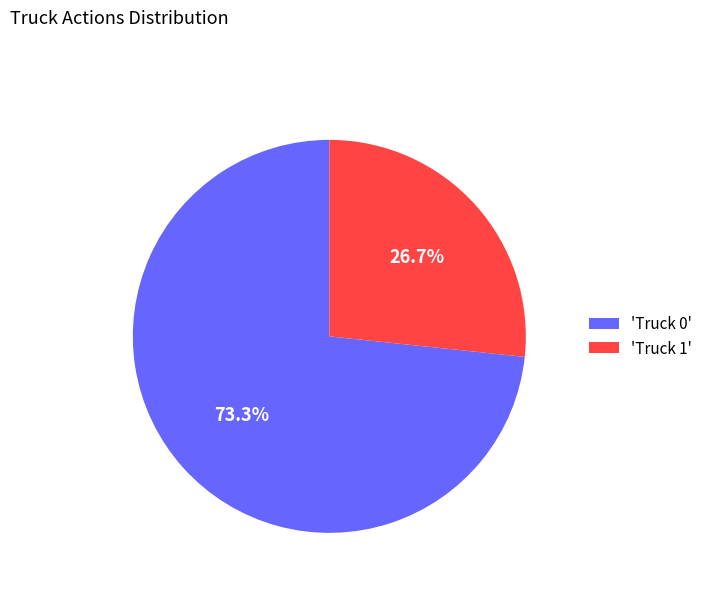

Which category accounts for the majority?

'Truck 0'